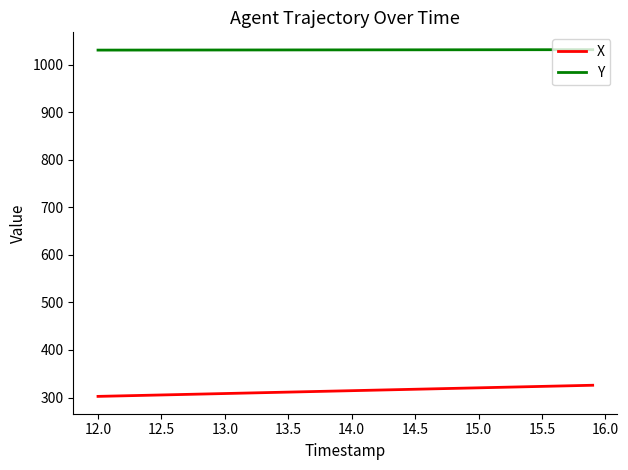

Which series has the largest total across all categories?

Y